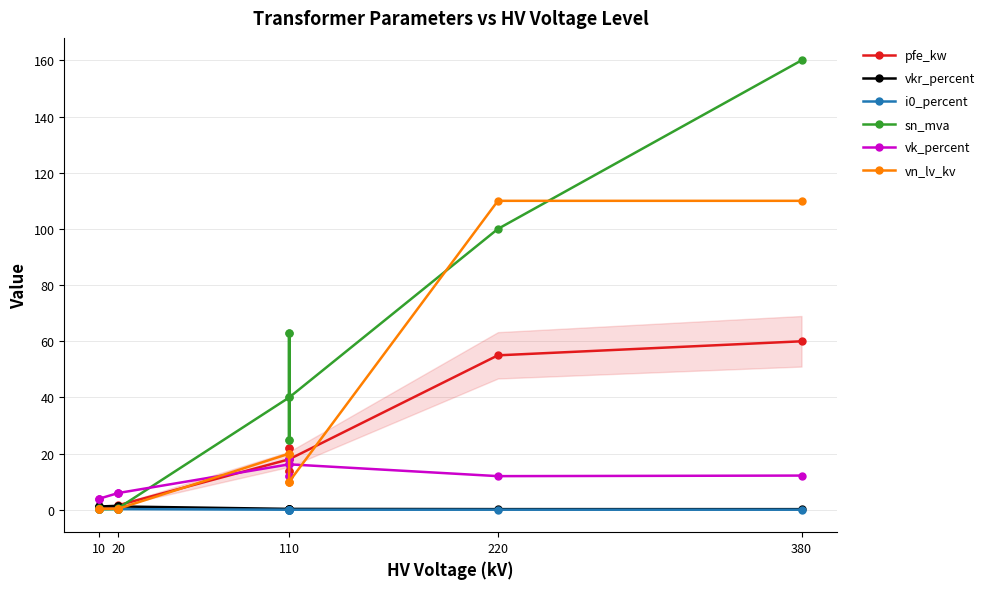

What are all the series names shown in the legend?

pfe_kw, vkr_percent, i0_percent, sn_mva, vk_percent, vn_lv_kv